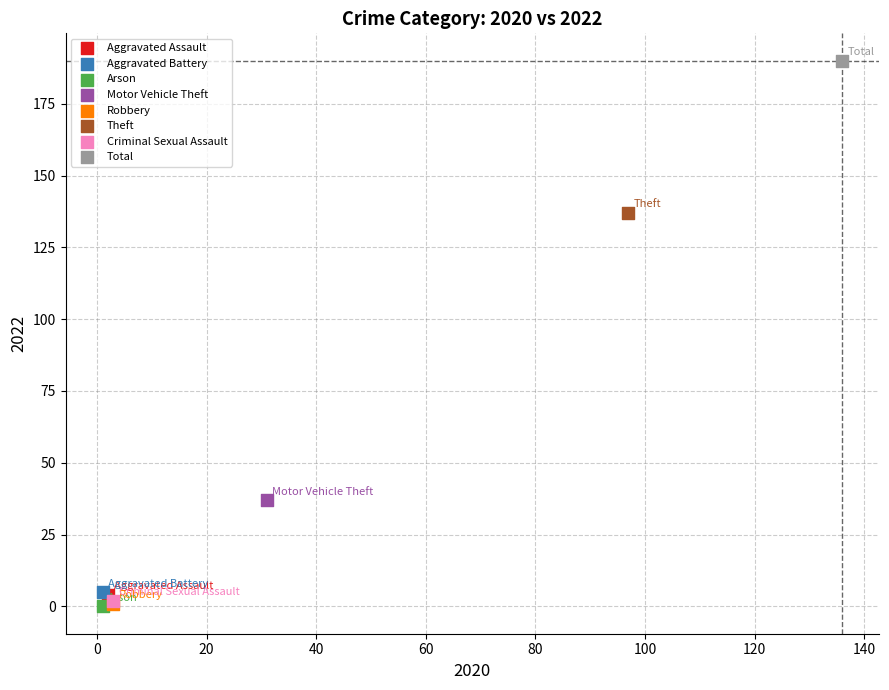

Which series reaches the maximum Y coordinate?

Total